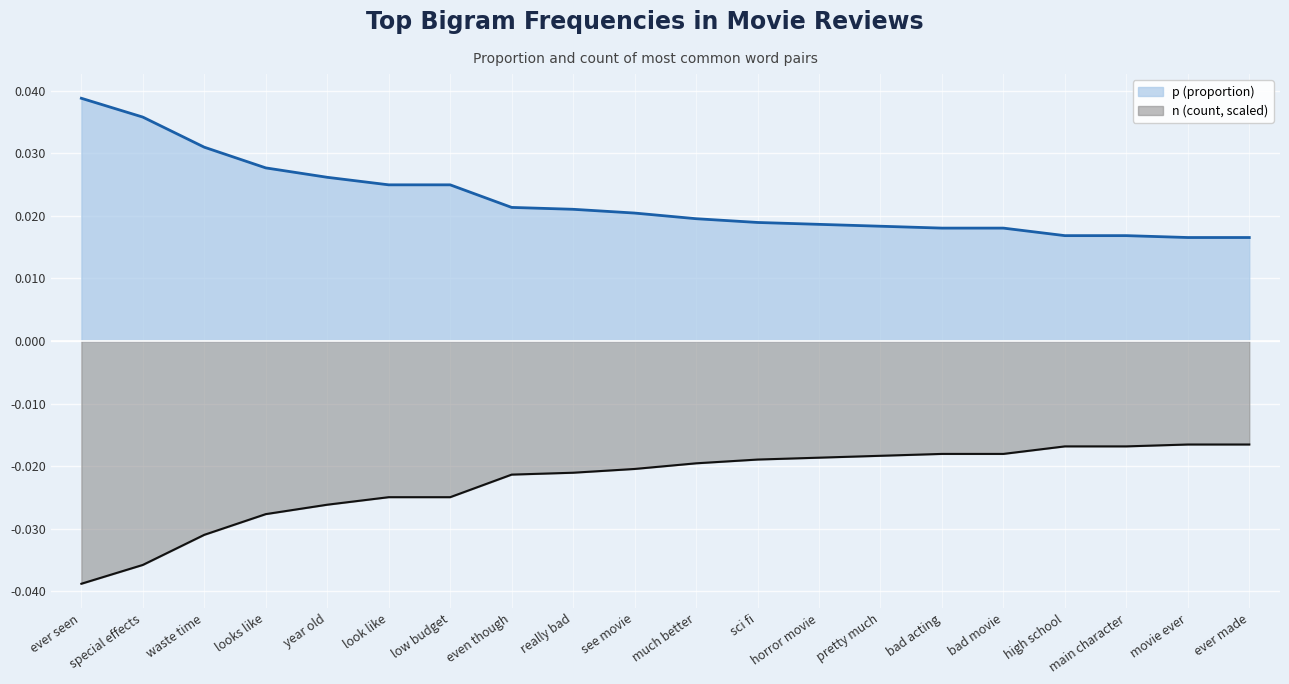

What are all the series names shown in the legend?

p (proportion), n (count, scaled)